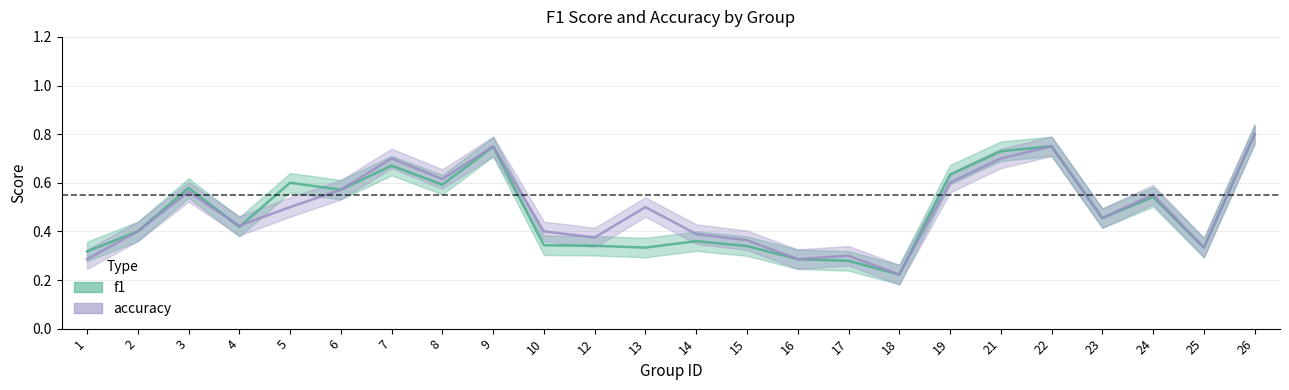

At how many categories does at least one series exceed 0?

24